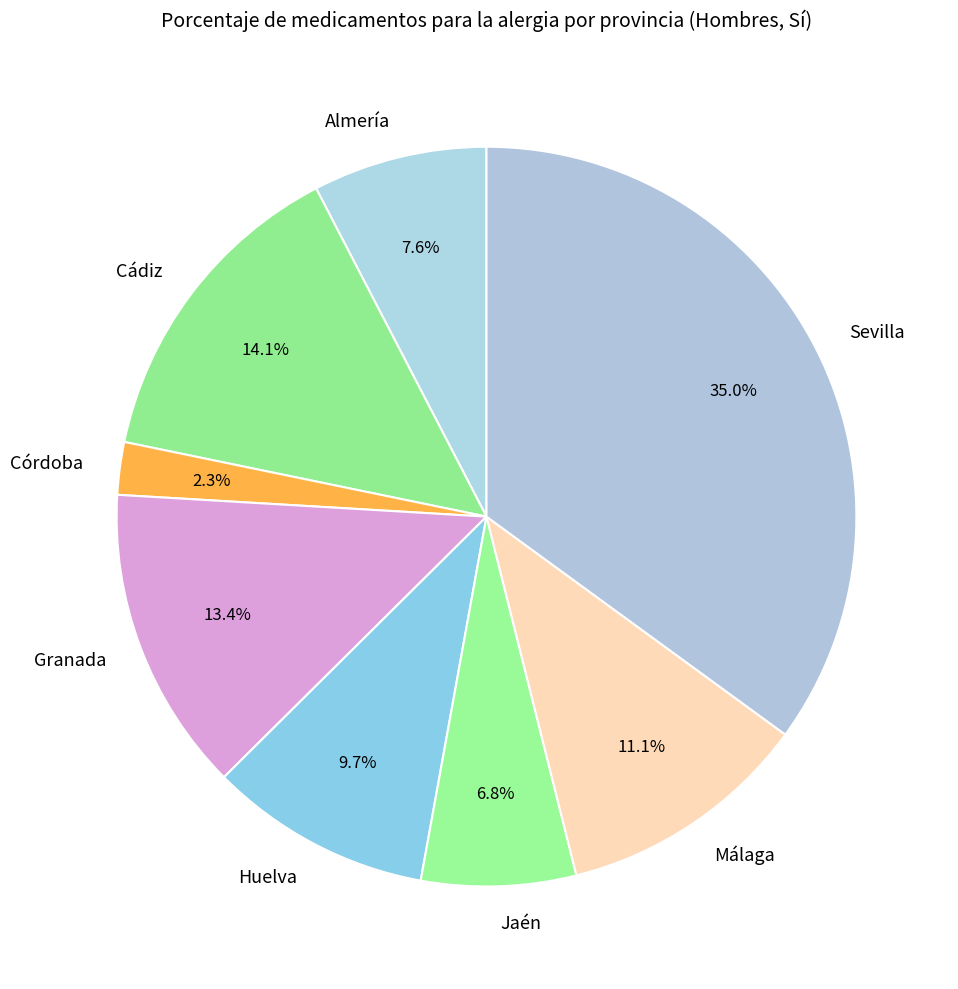

To the nearest percent, what portion does Málaga represent?

11%